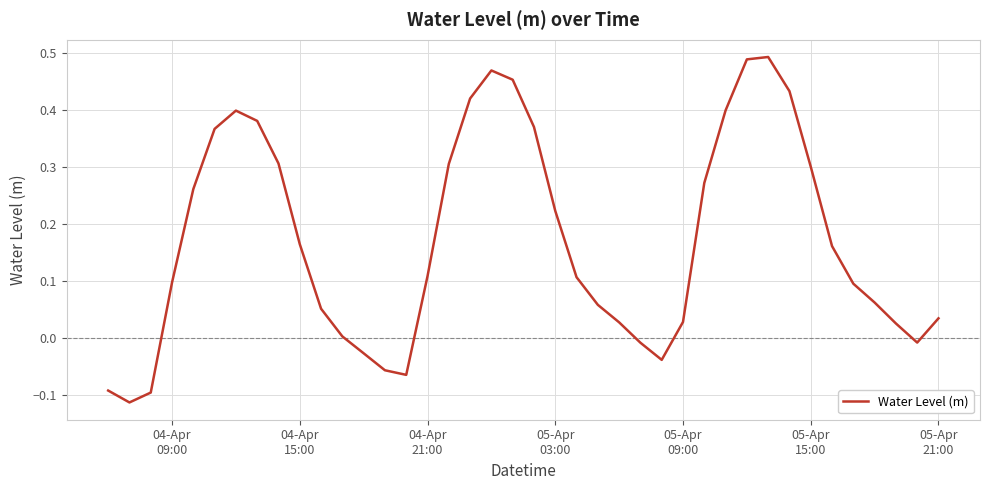

What is the difference between the maximum and minimum values?

0.6